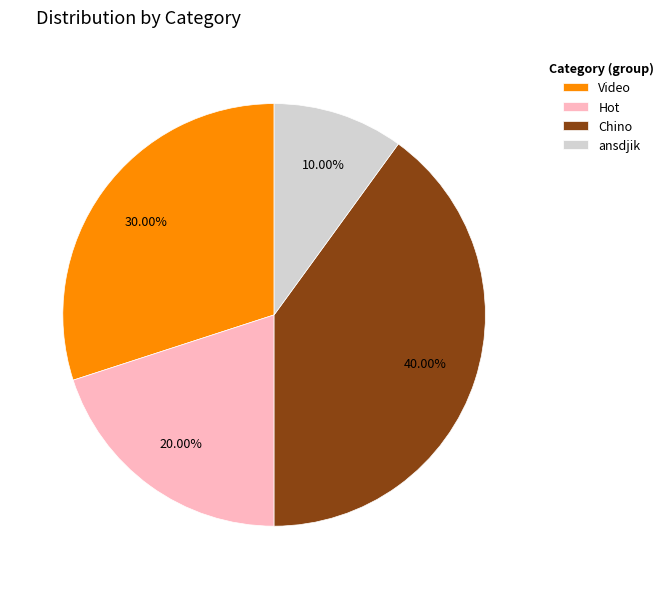

To the nearest percent, what portion does Chino represent?

40%